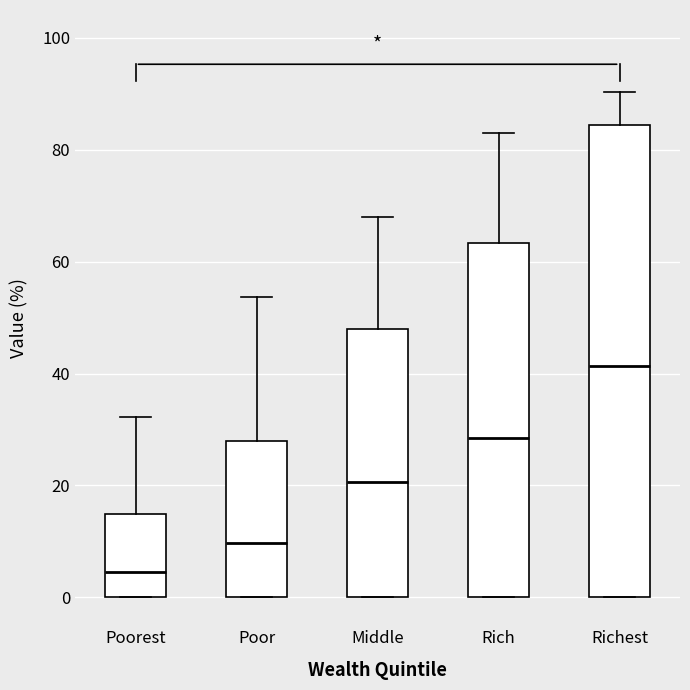

Which box has the highest median line?

Richest